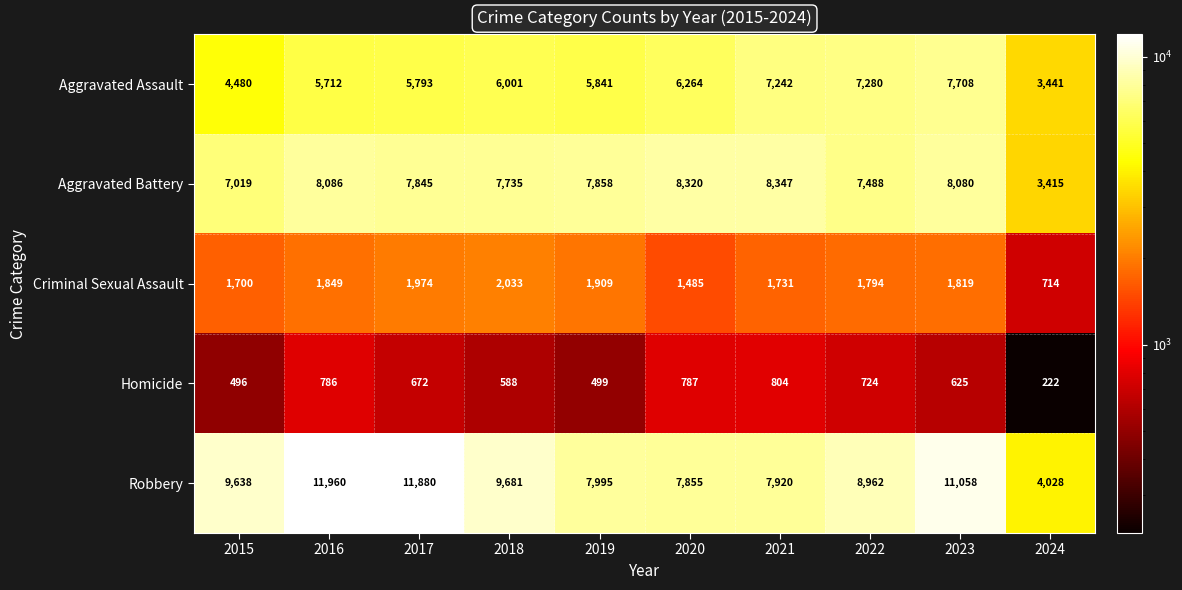

Rank the series by their maximum value, from lowest to highest.

Homicide, Criminal Sexual Assault, Aggravated Assault, Aggravated Battery, Robbery